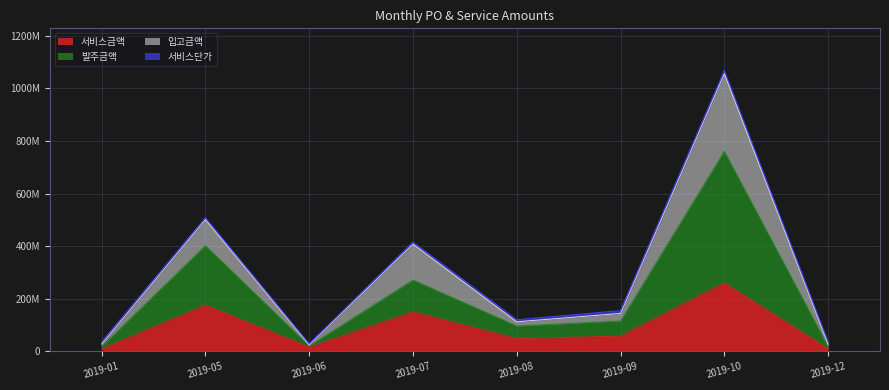

True or false: 발주금액 and 서비스금액 intersect in this chart.

False